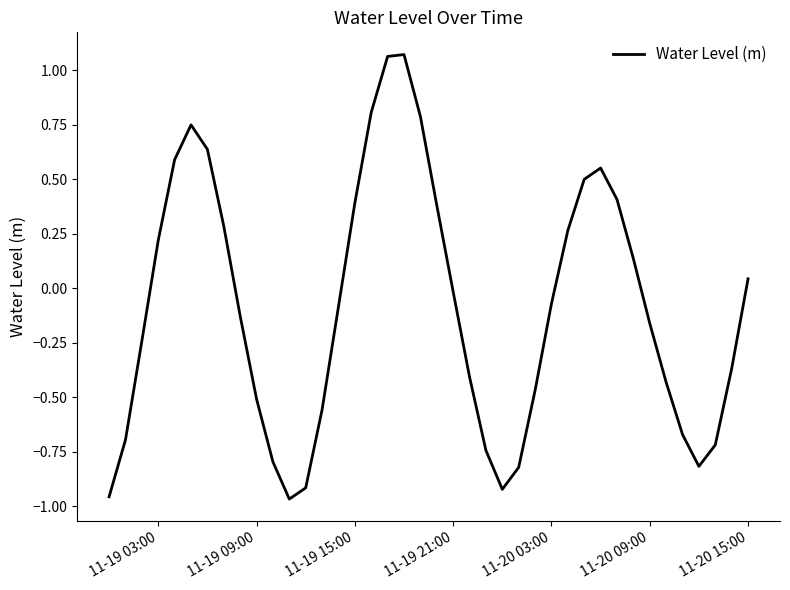

What is the average value?

-0.1